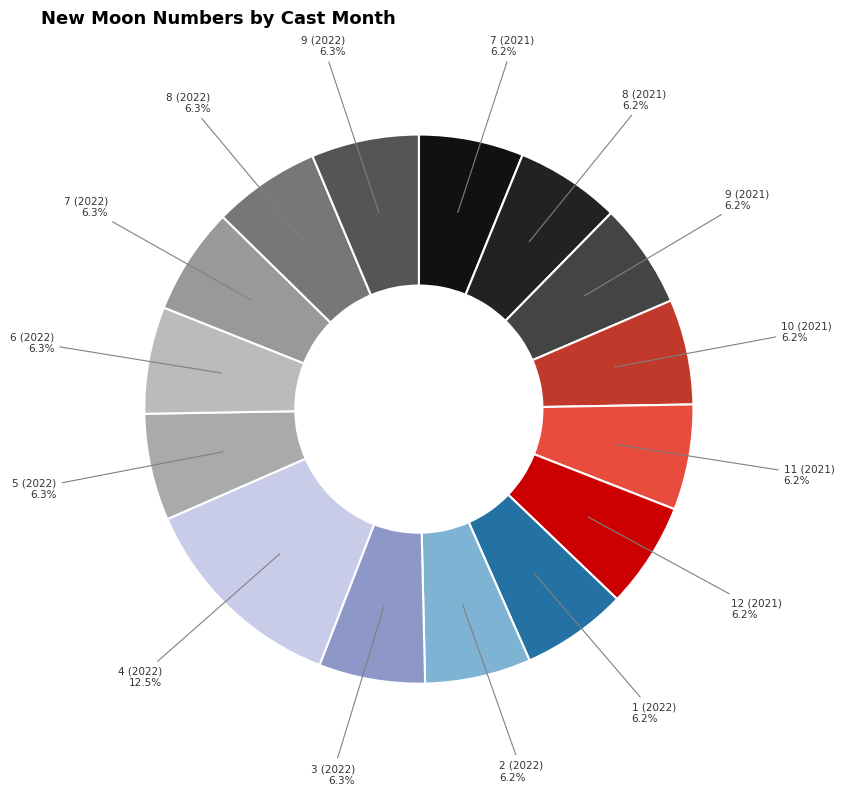

Which category has the biggest portion of the pie?

4 (2022)